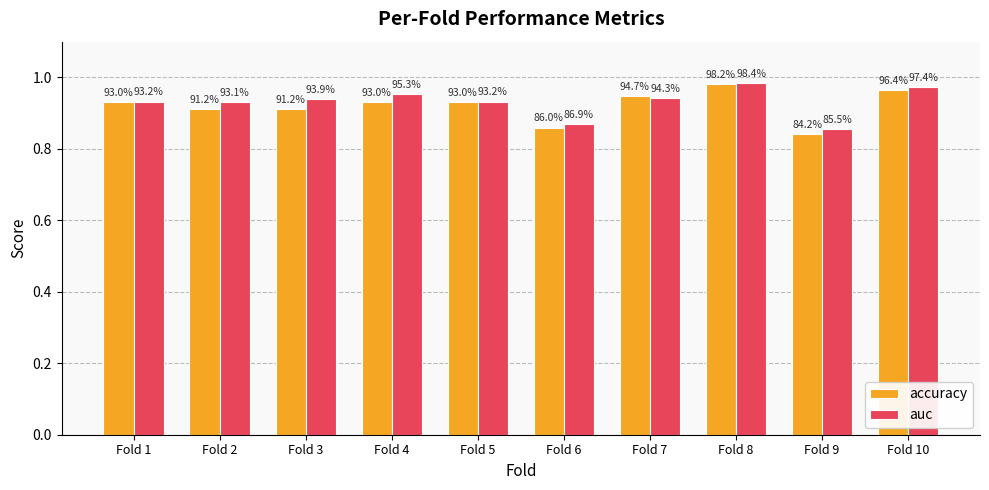

What are all the series names shown in the legend?

accuracy, auc